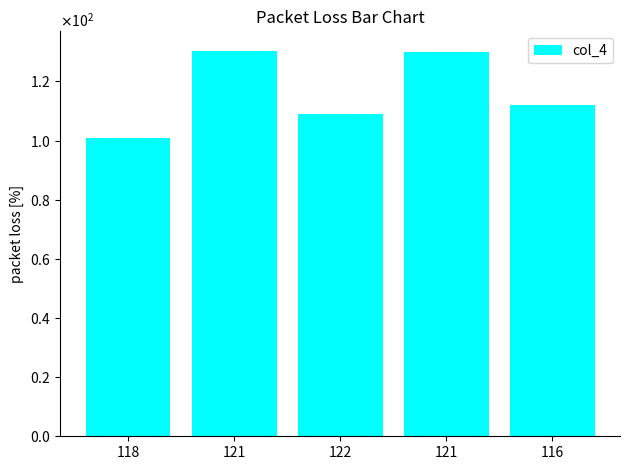

Reading right to left, transcribe all the data shown in this chart.

112.0	129.8	109.0	130.4	101.0